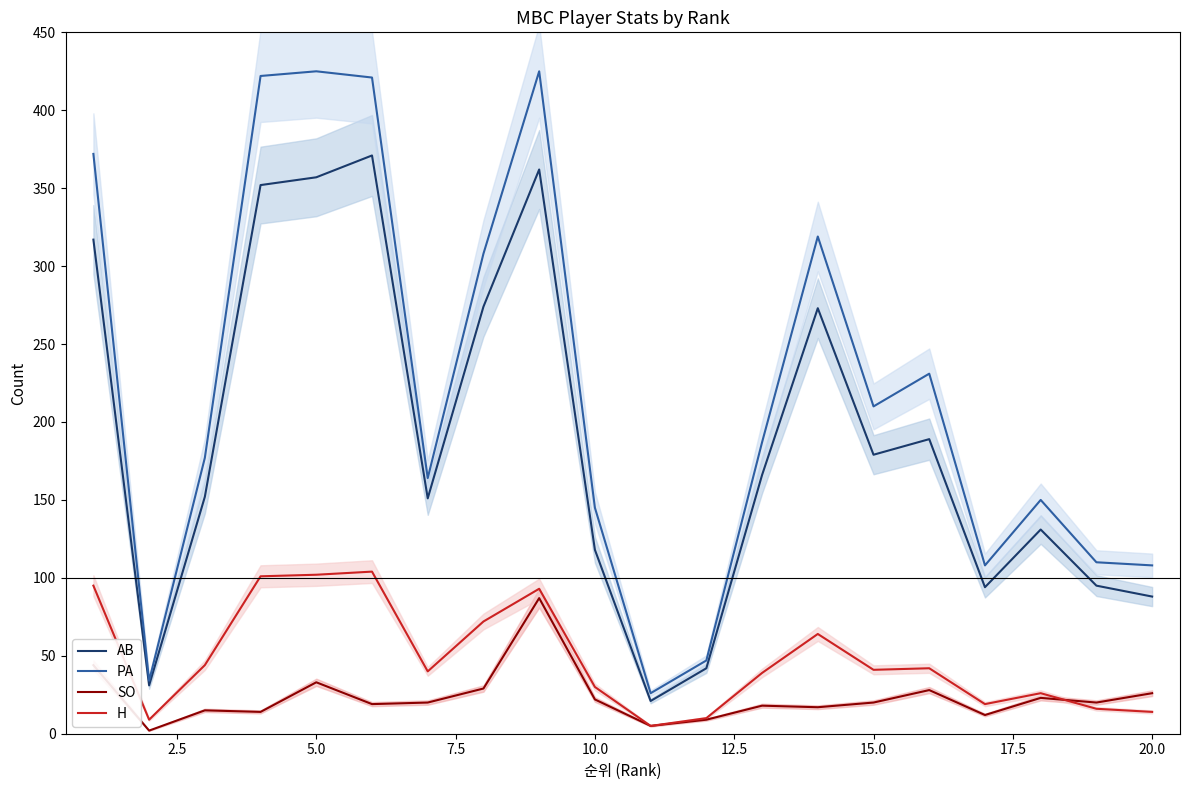

What is the minimum value for PA?

26